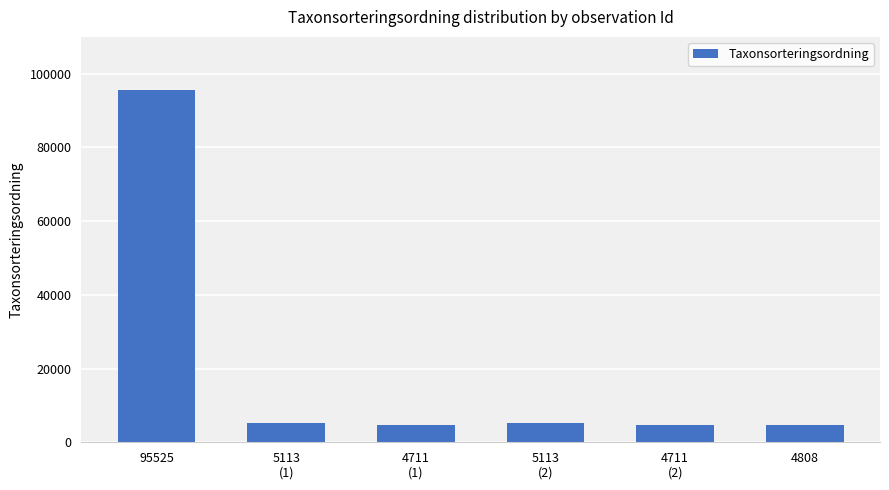

What is the difference between the maximum and minimum values?

90814